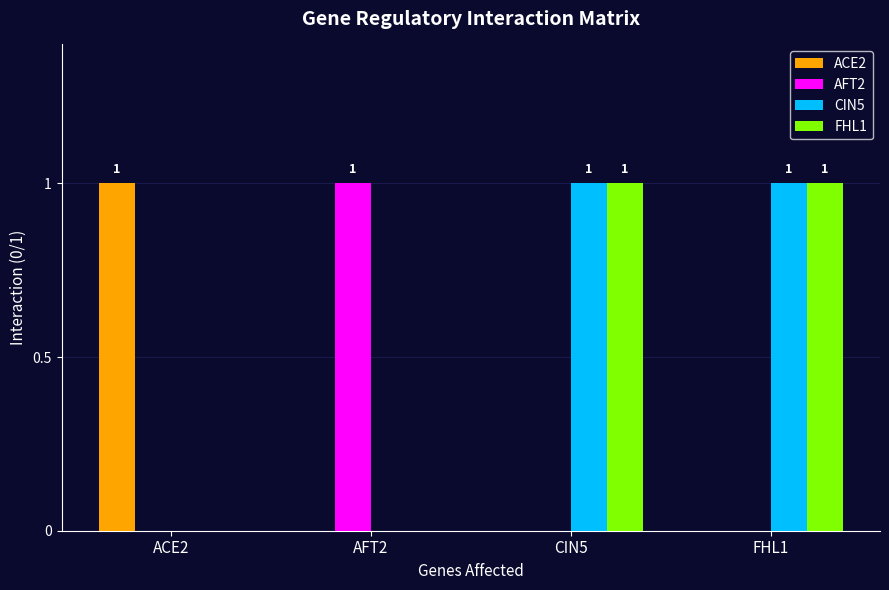

True or false: FHL1 has a value of 0 at FHL1.

False